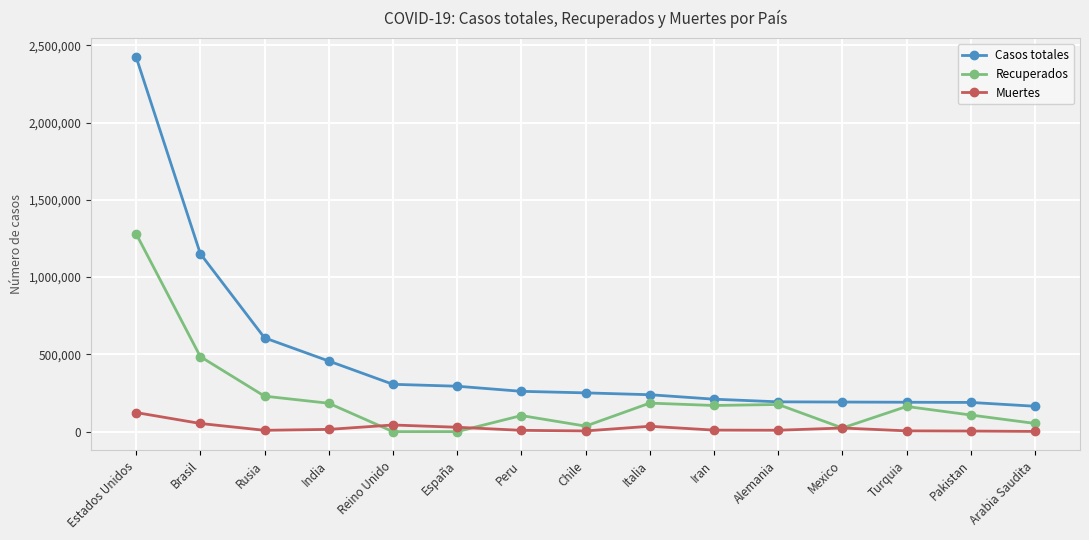

At which category is the sum across all series the highest?

Estados Unidos